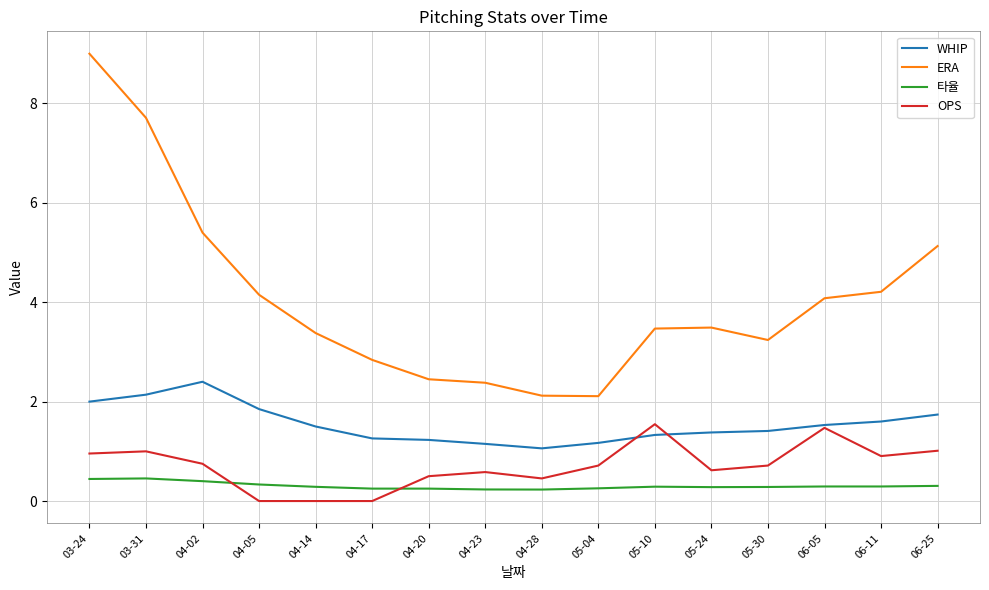

True or false: 타율 and ERA intersect in this chart.

False